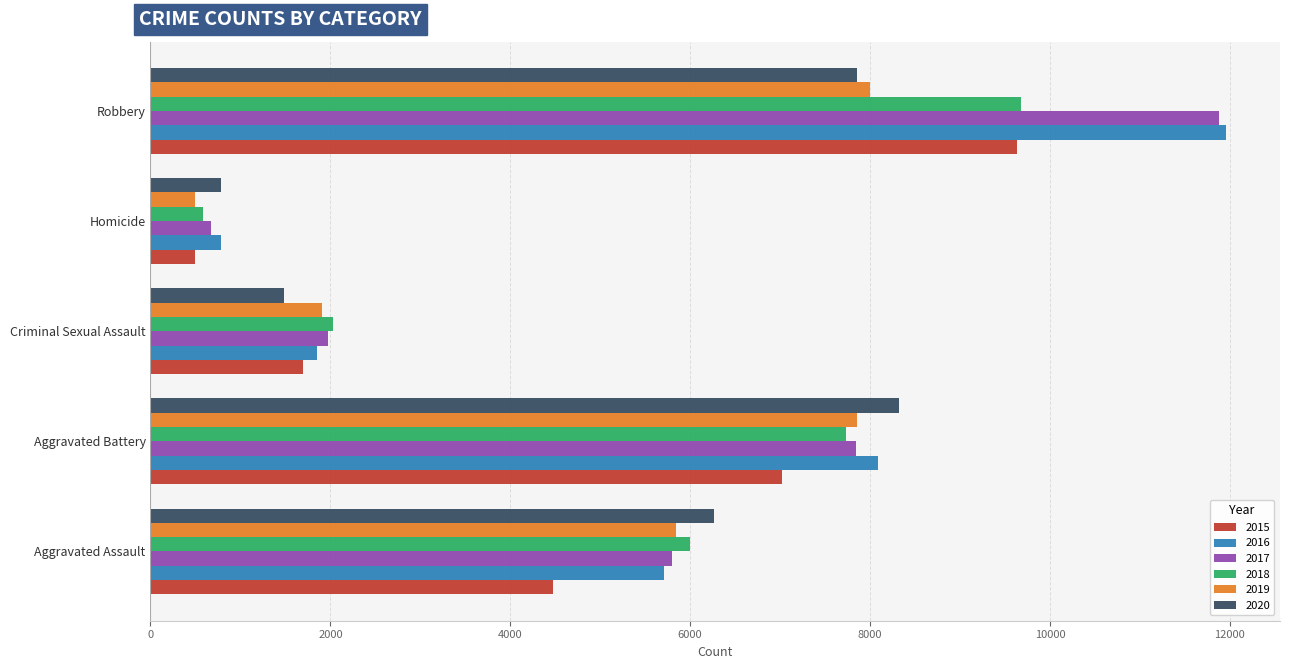

Which label corresponds to the smallest value in the chart?

Homicide